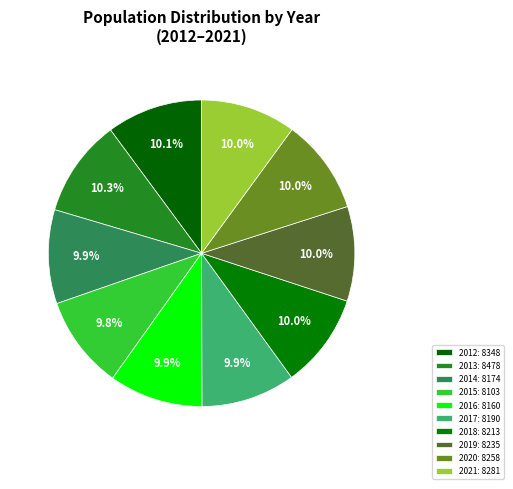

What is the total percentage of 2015 and 2012?

20.0%